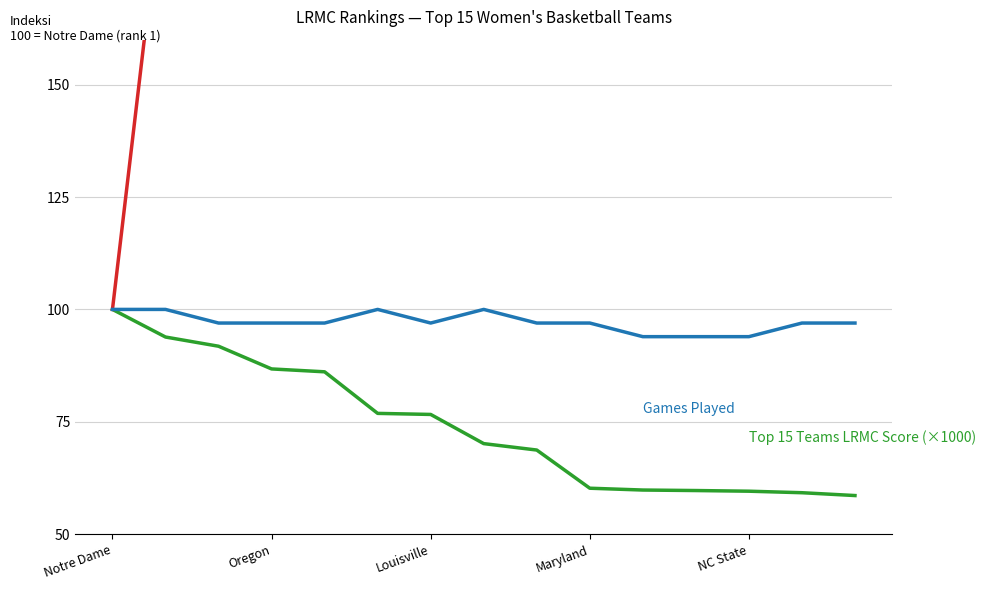

At how many categories does at least one series exceed 1412?

1